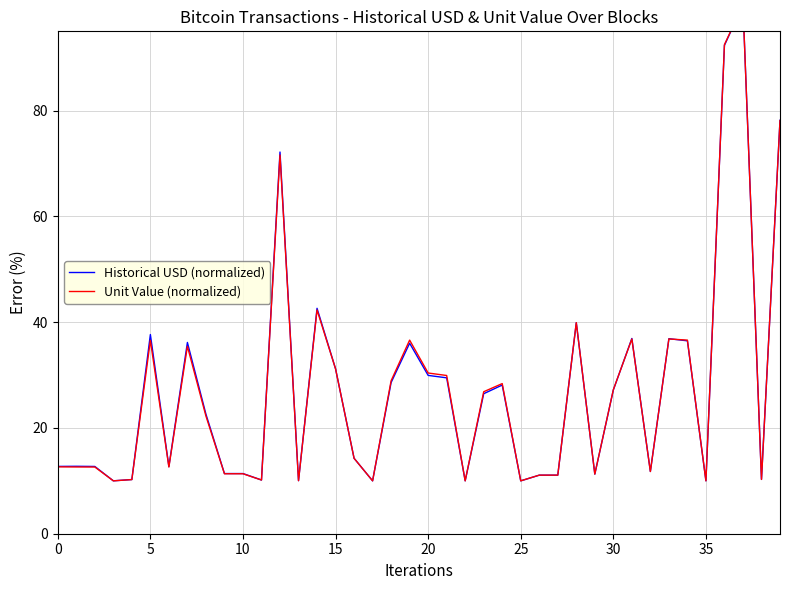

Which label corresponds to the smallest value in the chart?

35